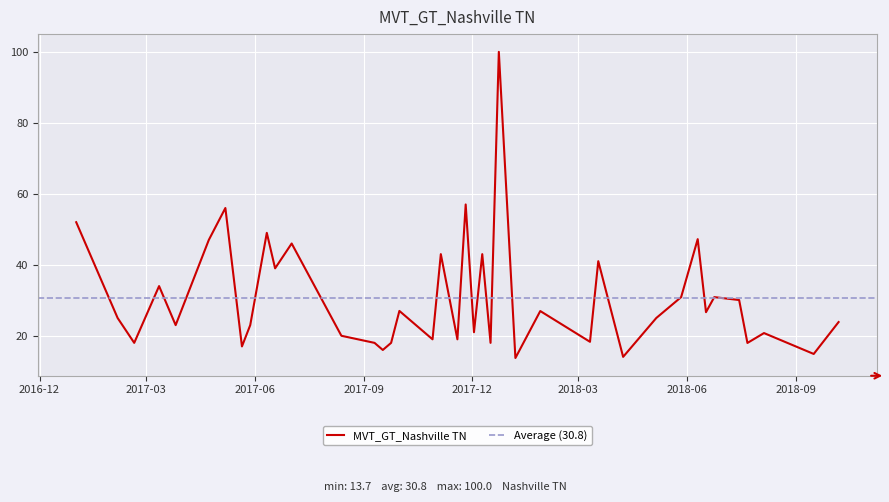

How many points are lower than both their immediate neighbors (excluding endpoints)?

15